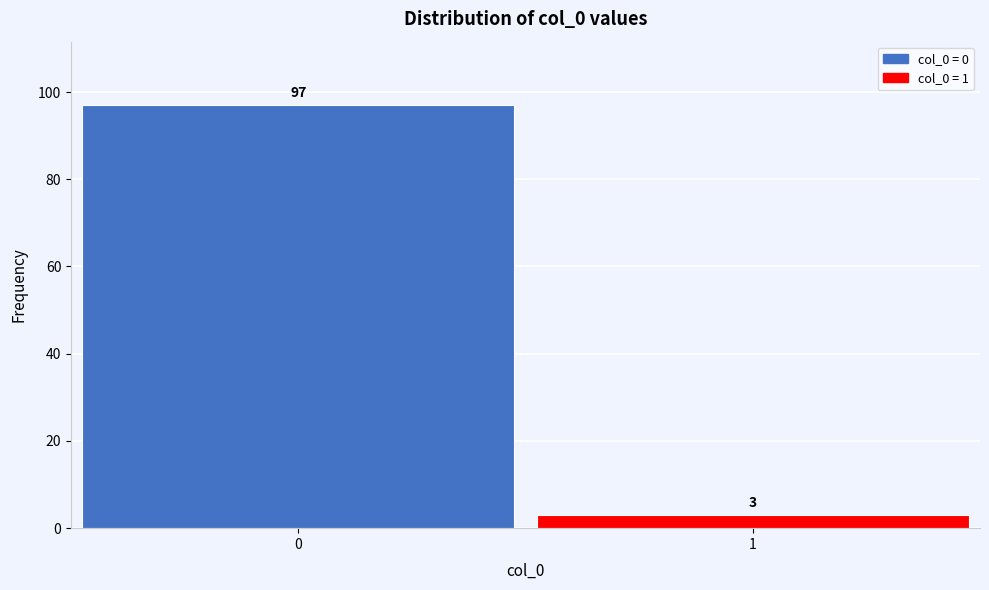

Reading left to right, what are all the values shown in this chart?

0=97	1=3